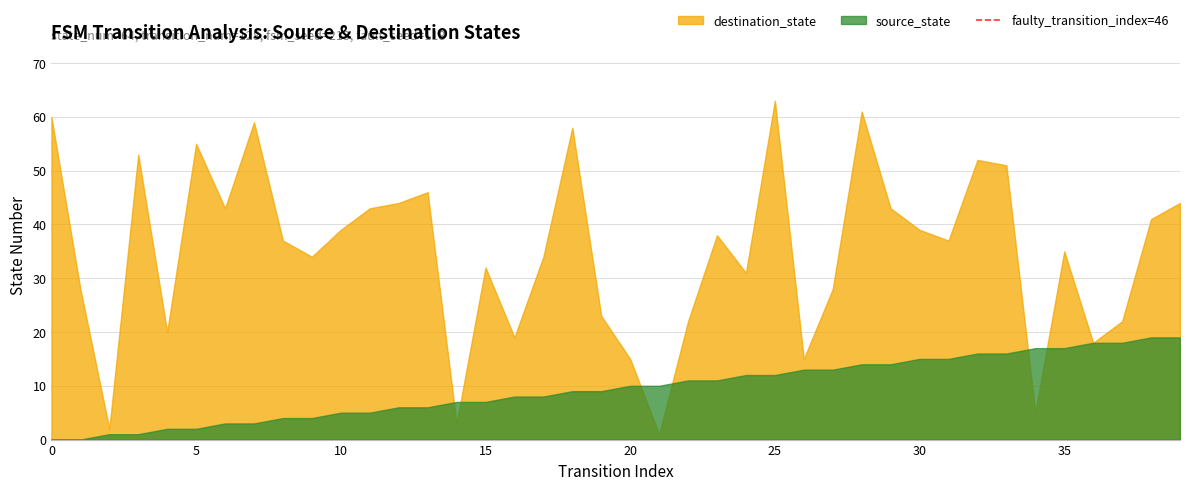

Is it true that the value at 0 is -1?

False